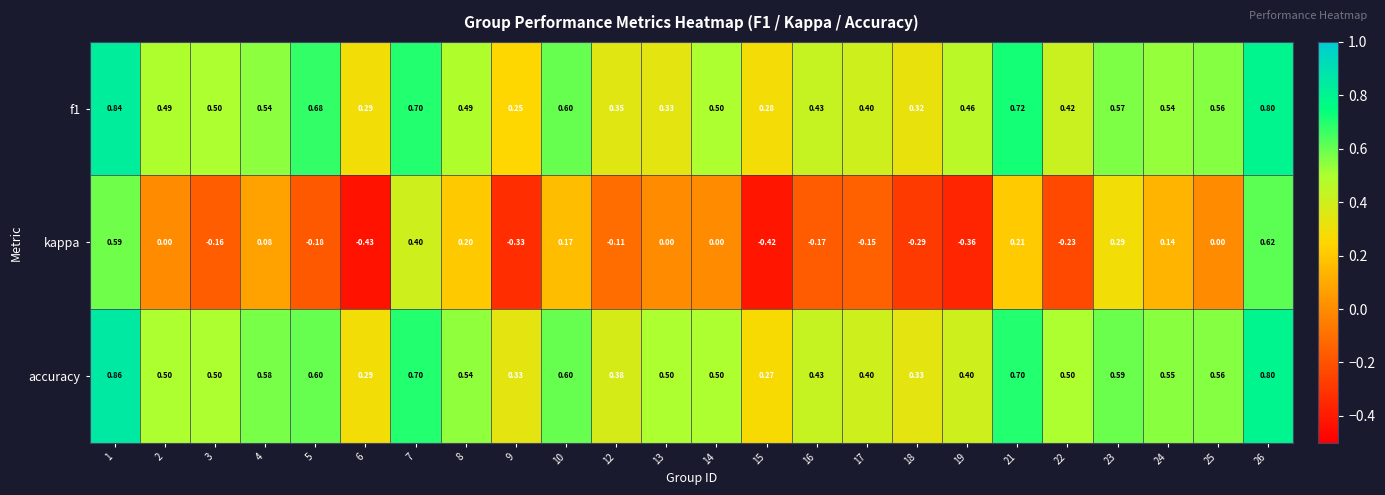

Which series has the largest range (max minus min)?

kappa